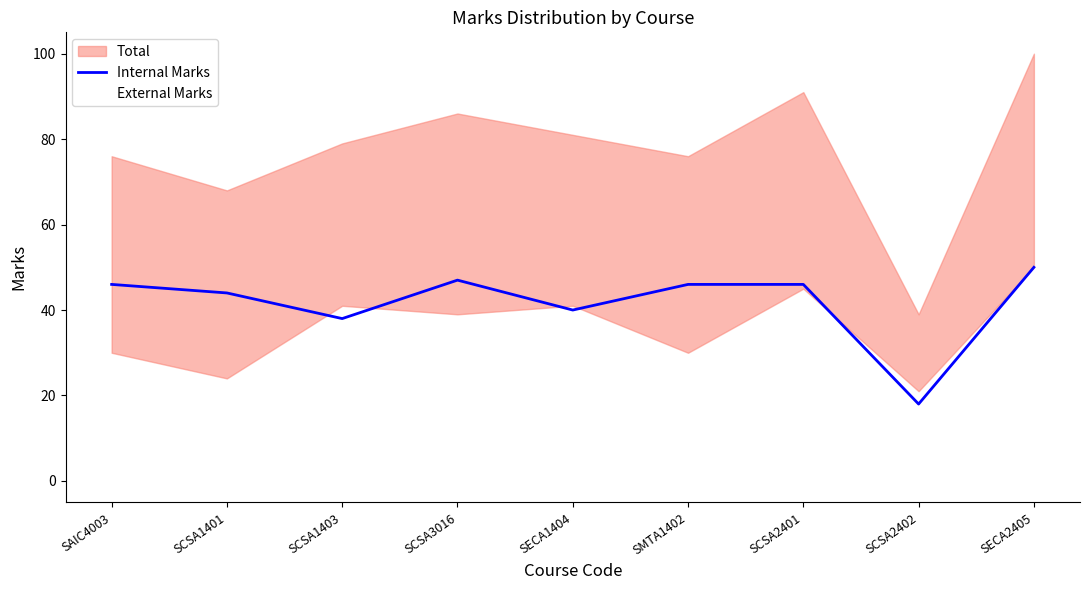

True or false: Internal Marks has a value of 17 at SAIC4003.

False